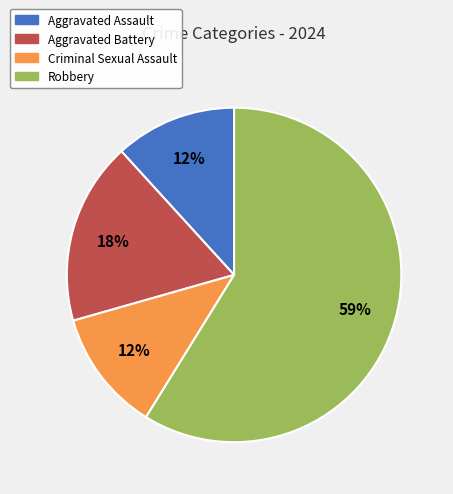

To the nearest percent, what percentage of the pie is Aggravated Assault?

12%